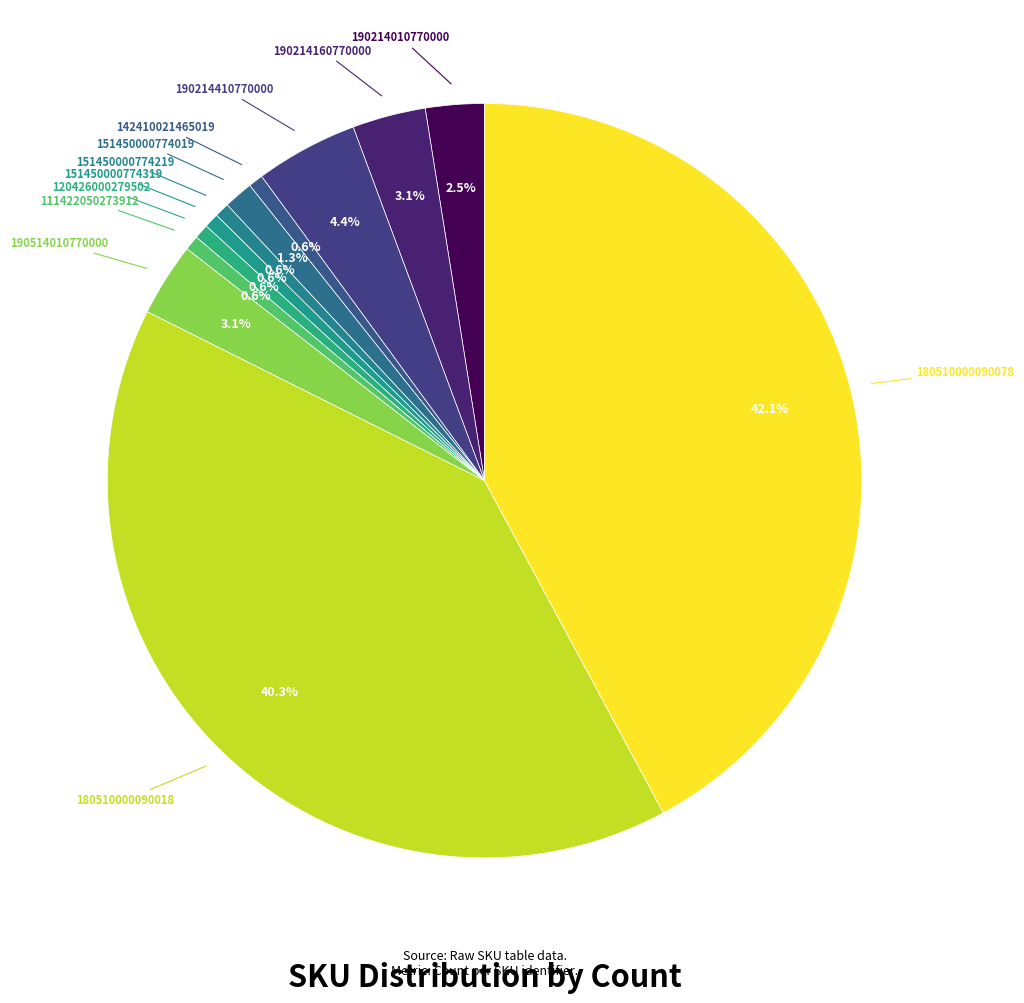

How many slices are in this pie chart?

12